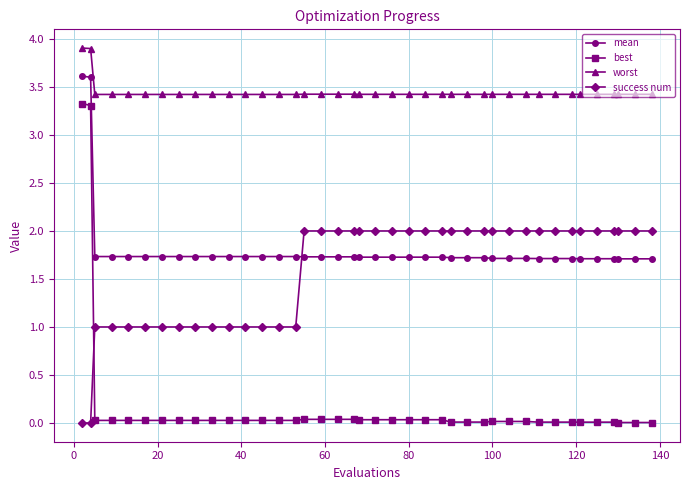

What is the average value of the worst series?

3.4